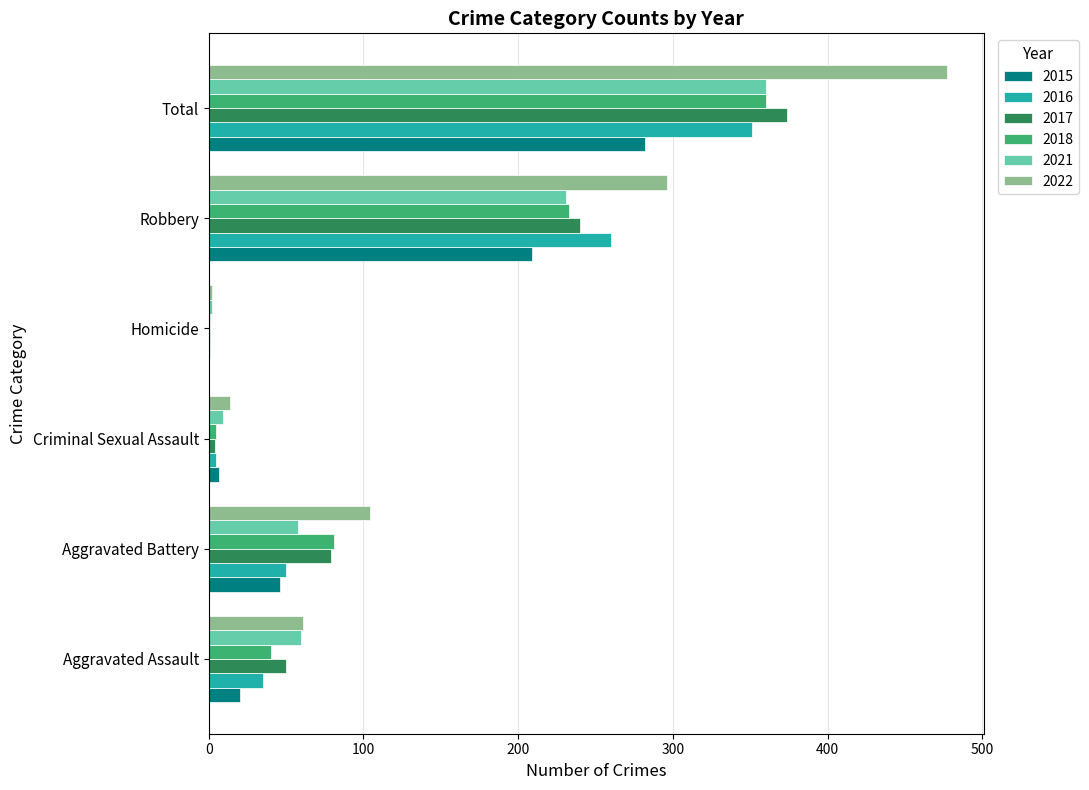

Count the number of data series in this chart.

6